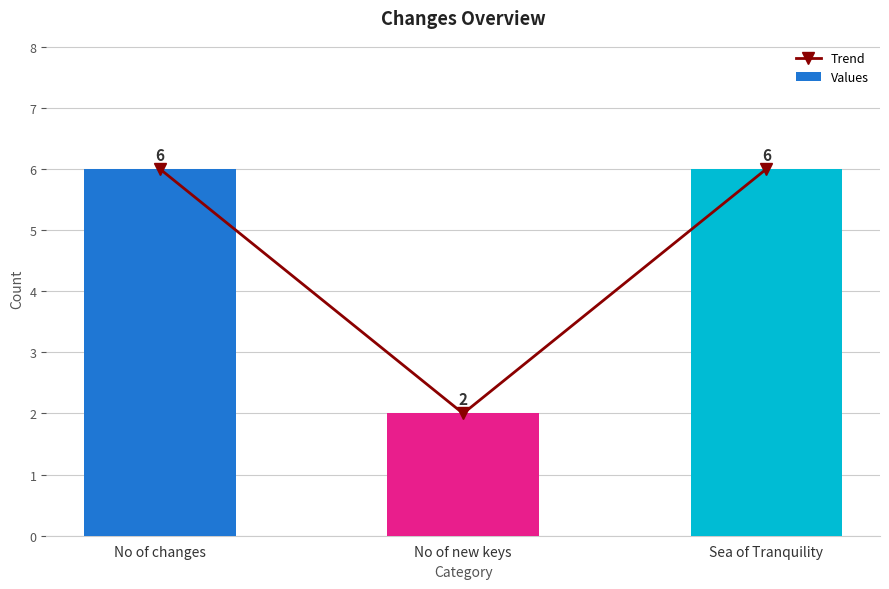

List the labels in order of Values value, smallest first.

No of new keys, No of changes, Sea of Tranquility